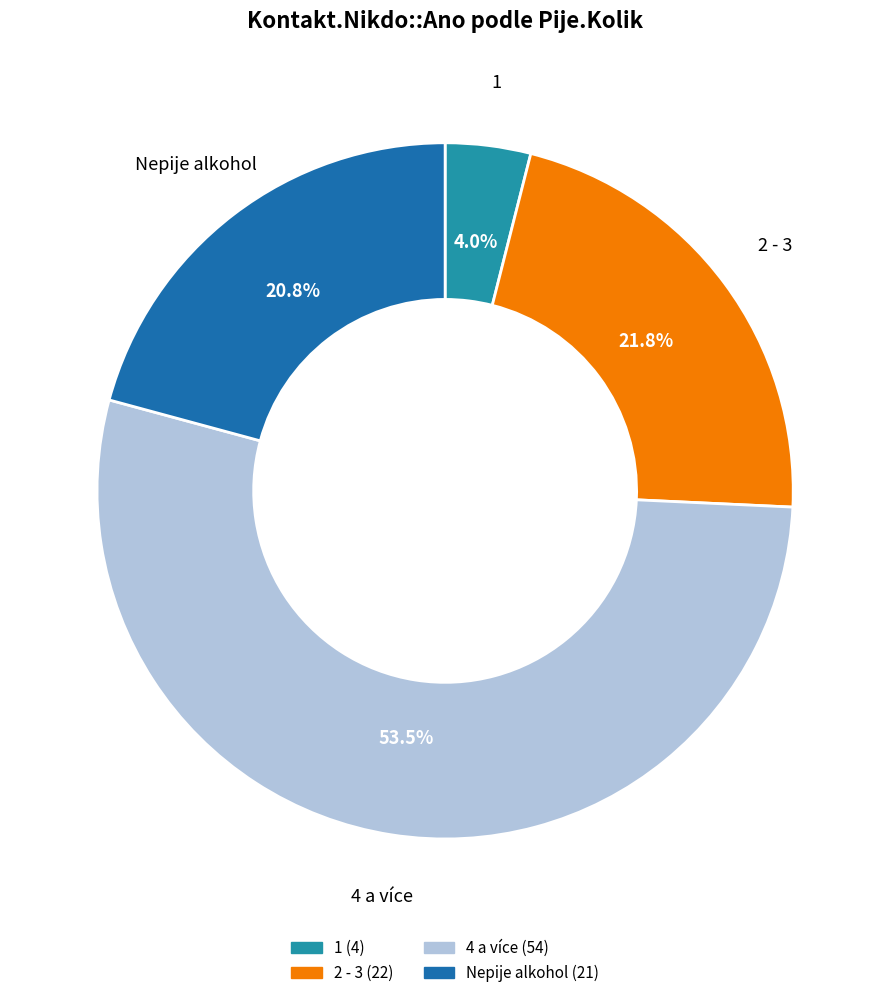

Is there any slice that represents more than half of the pie?

Yes